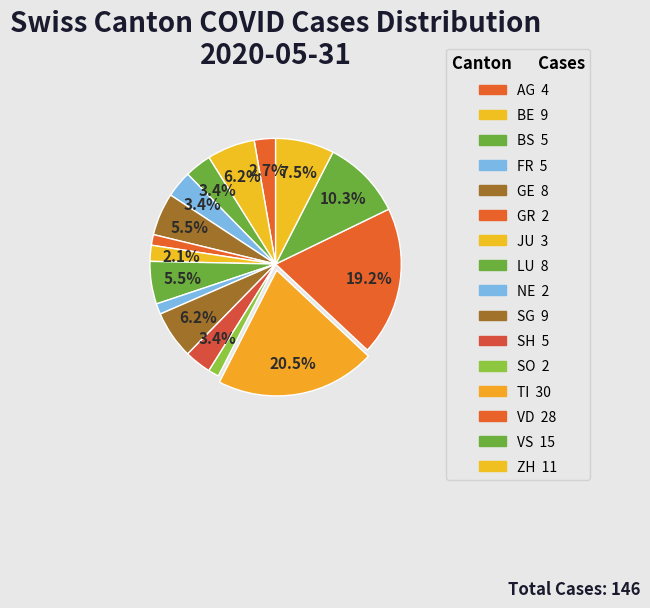

Rank the categories by value from lowest to highest.

GR, NE, SO, JU, AG, BS, FR, SH, GE, LU, BE, SG, ZH, VS, VD, TI